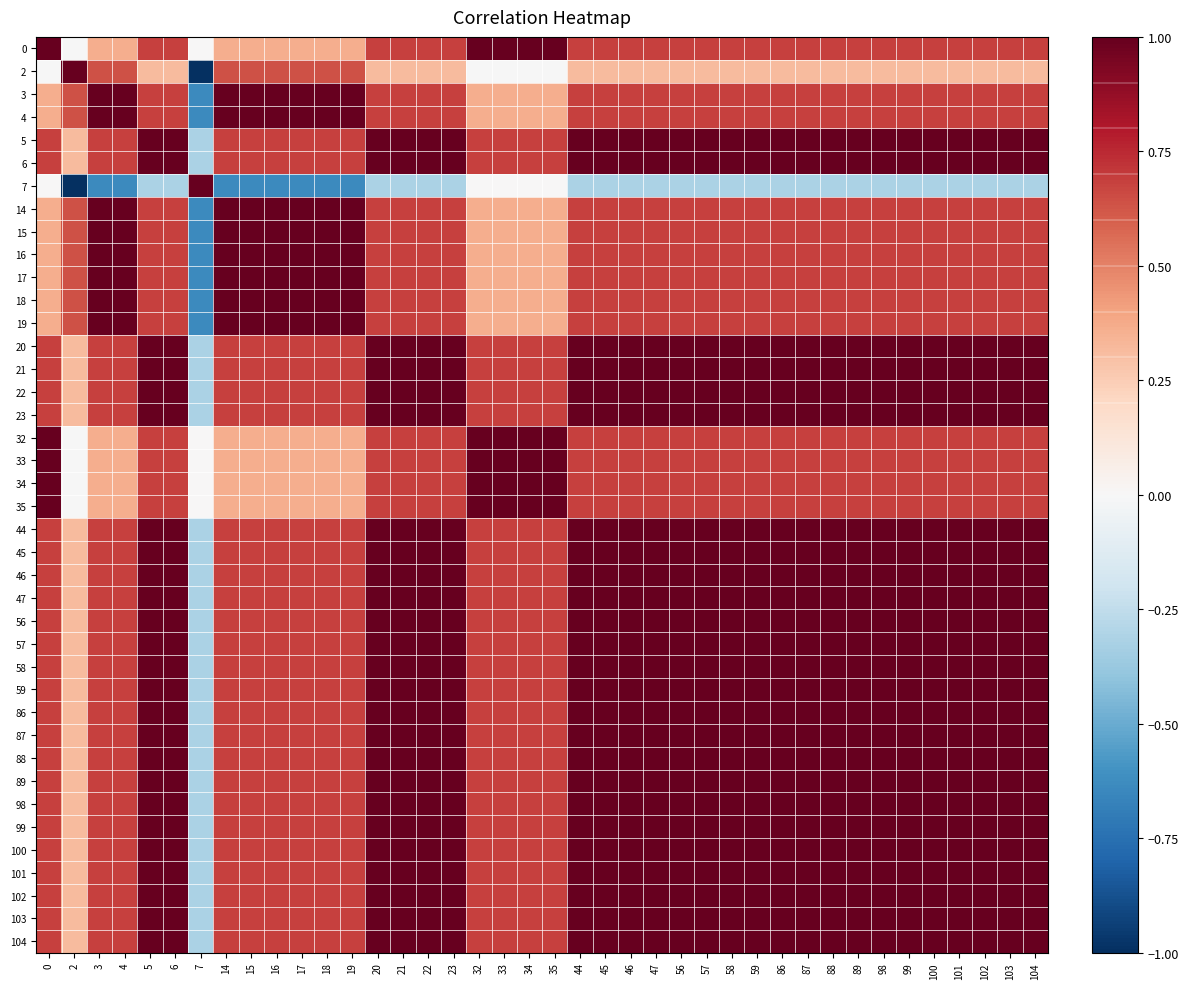

Which label corresponds to the smallest value in the chart?

7